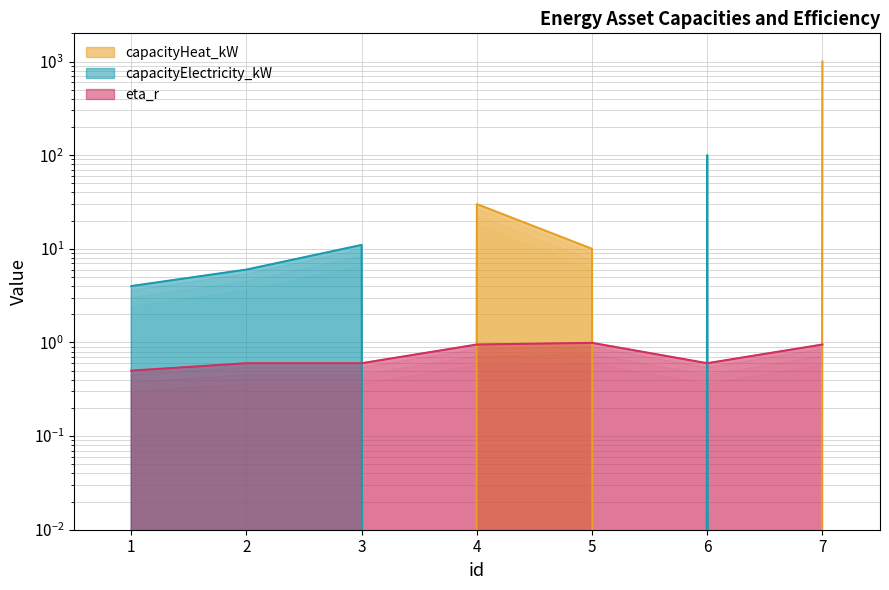

Count the number of categories in the chart.

7